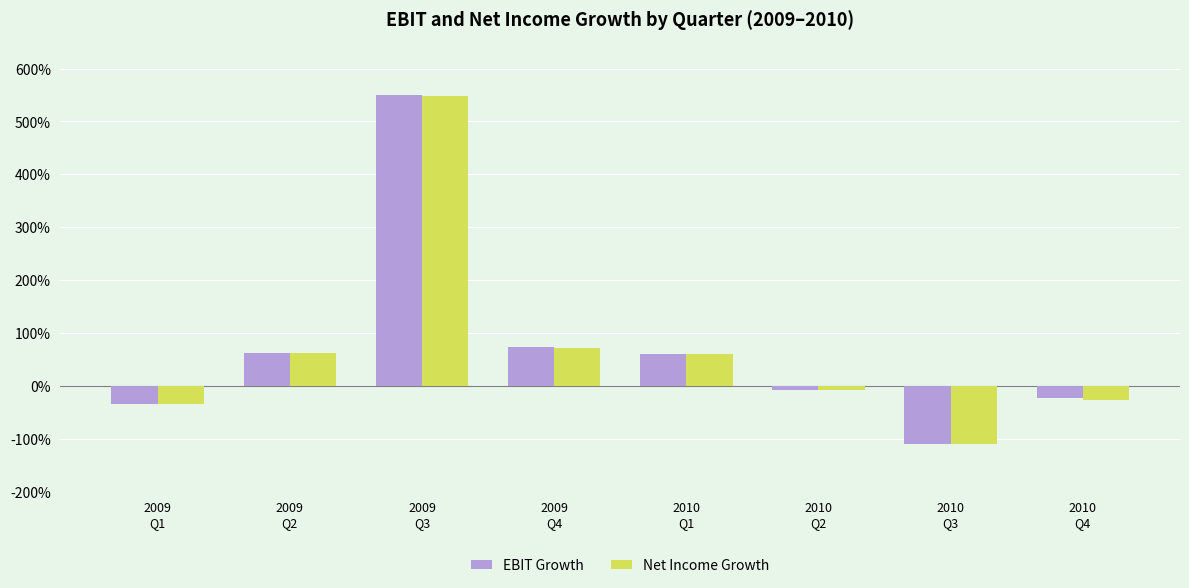

What is the minimum value shown in the chart?

-1.1